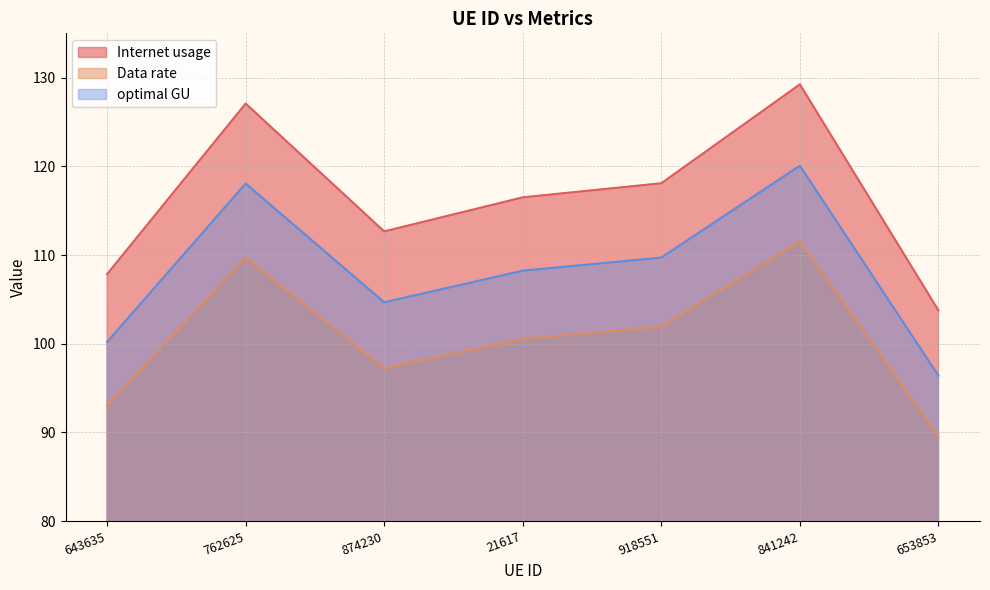

Which series has the largest total across all categories?

Internet usage